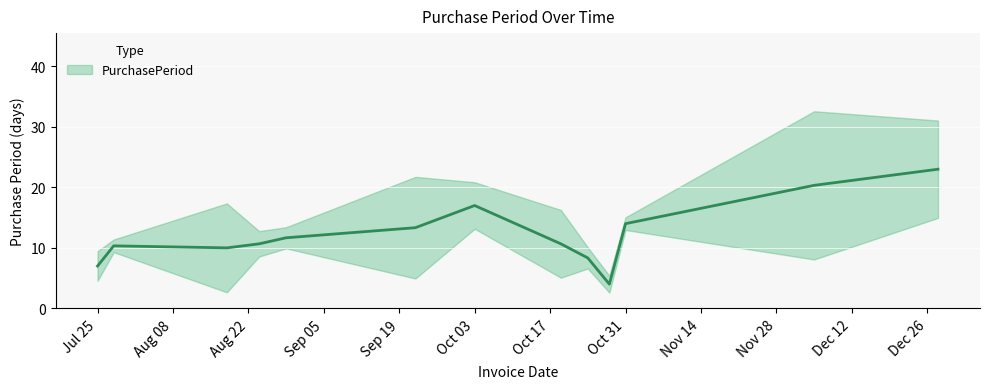

What is the label of the 6th point from the right?

2016-10-19